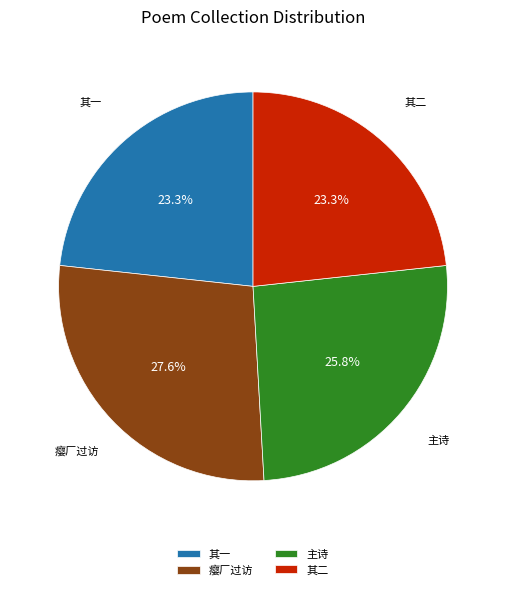

Which category has the biggest portion of the pie?

瘿厂过访